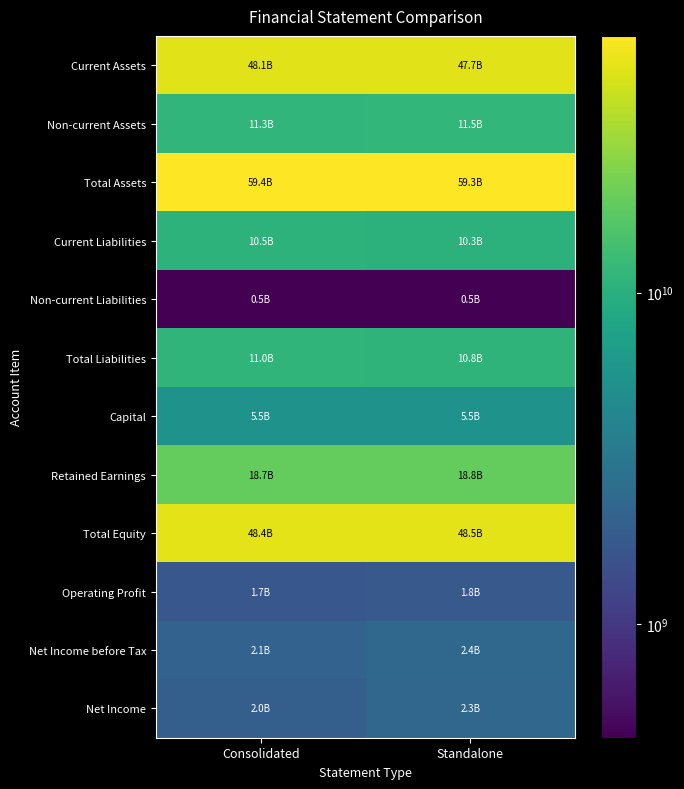

What is the smallest value displayed?

454989860